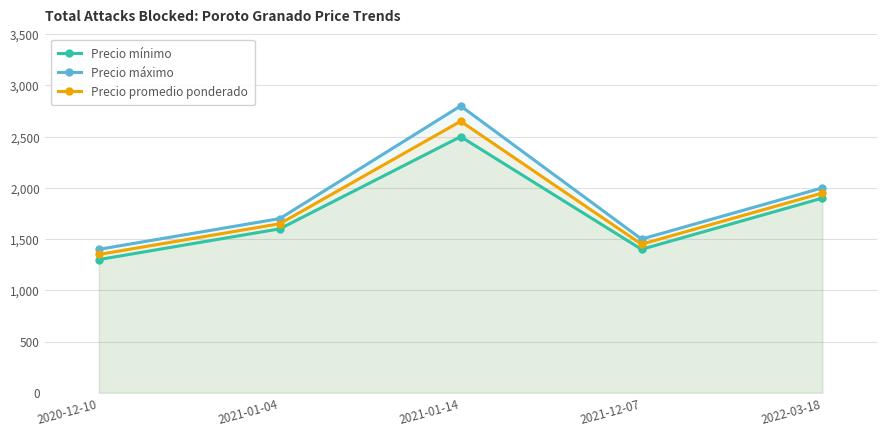

Count the number of categories in the chart.

5